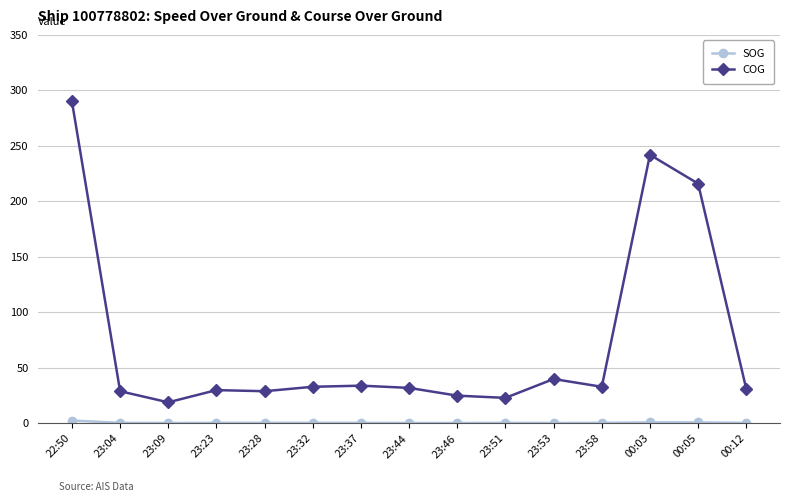

At which category is the sum across all series the highest?

22:50